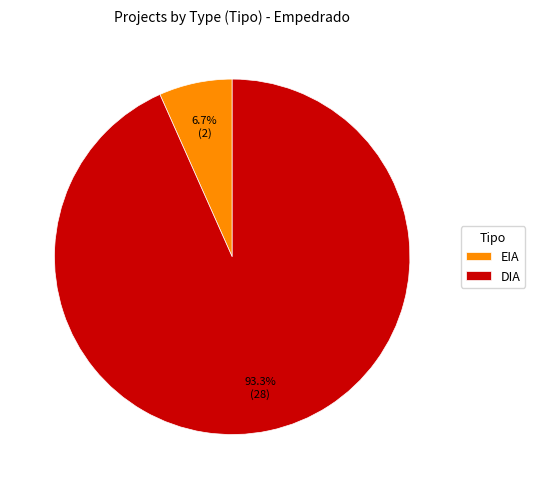

What is the largest slice in the pie chart?

DIA